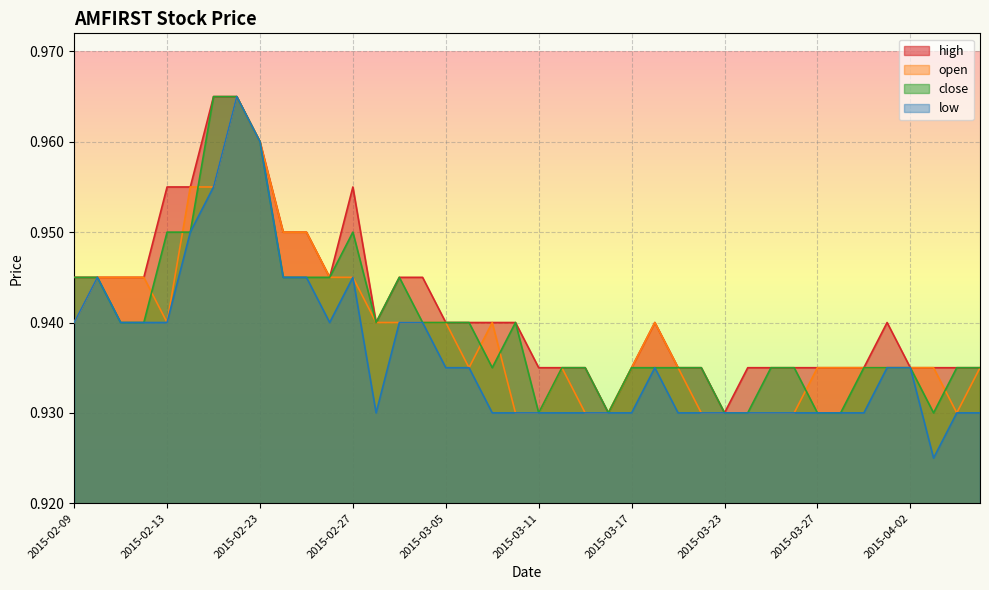

The value of open at 2015-03-17 is 0.4. True or false?

False